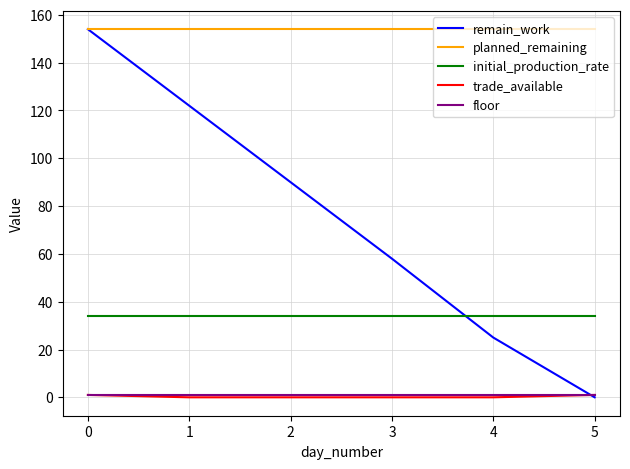

What is the sum of all floor values?

6